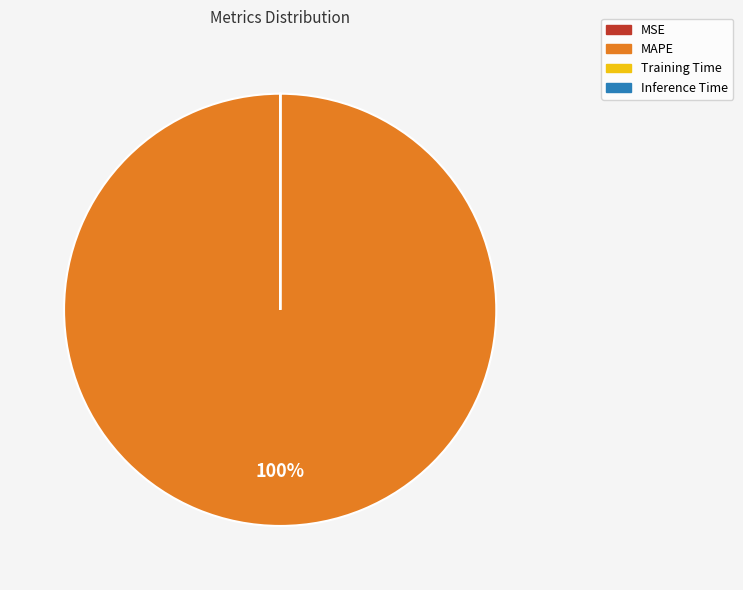

Does MAPE represent more than half of the total?

Yes